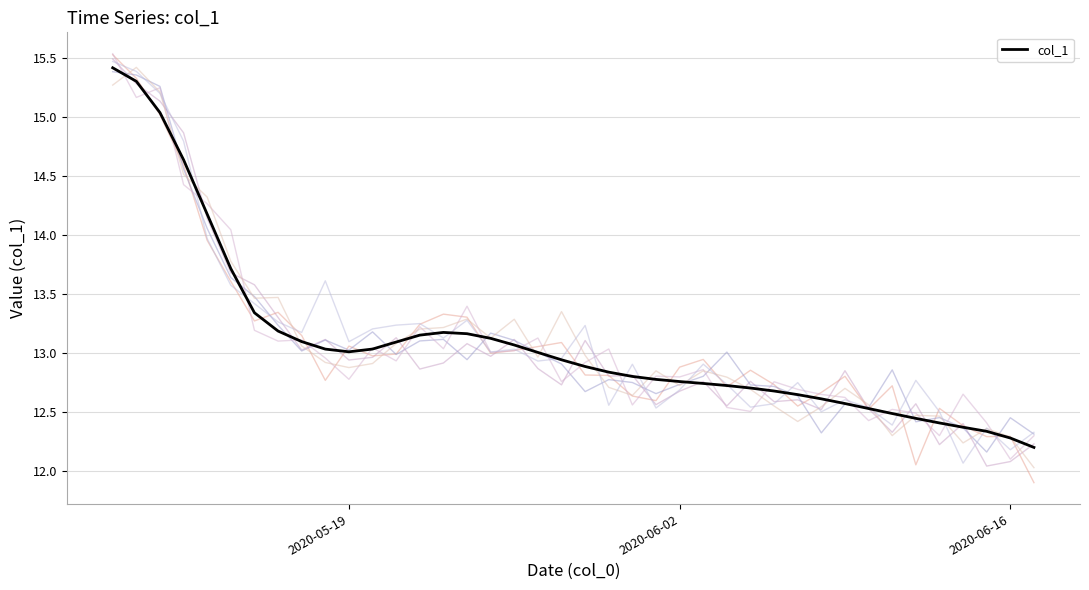

The col_1 series shows 12.3 at 2020-06-16. True or false?

True